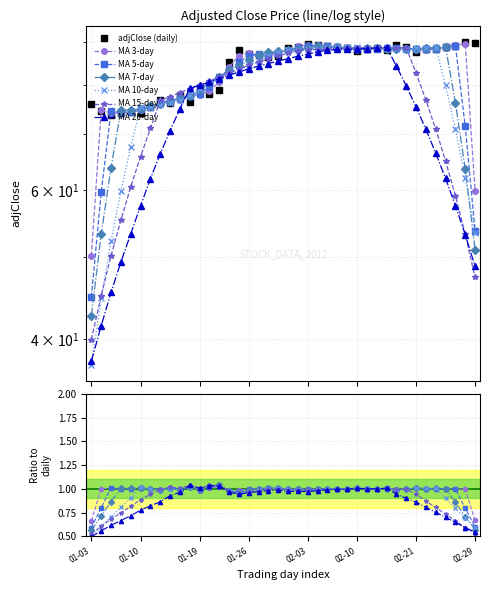

Where is the data nearest to the value 81?

01-19